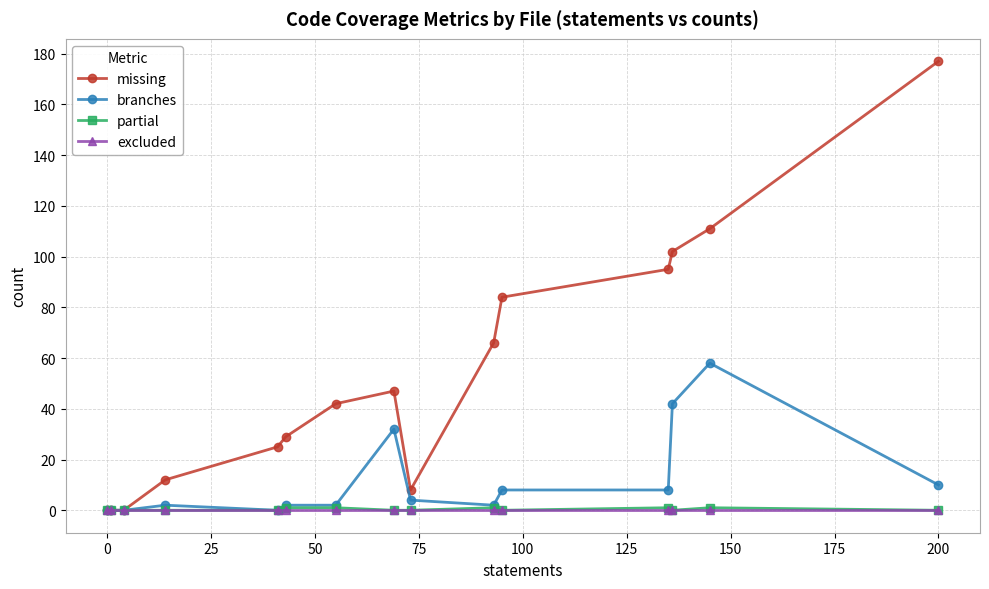

Reading left to right, what are all the values shown in this chart?

missing: 0	0	0	12	25	29	42	47	8	66	84	95	102	111	177
branches: 0	0	0	2	0	2	2	32	4	2	8	8	42	58	10
partial: 0	0	0	0	0	1	1	0	0	1	0	1	0	1	0
excluded: 0	0	0	0	0	0	0	0	0	0	0	0	0	0	0